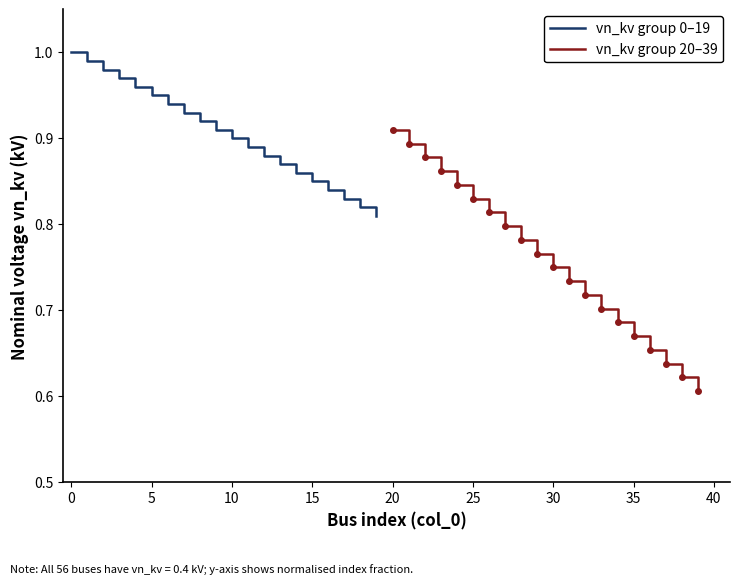

Which series changed the most between 9 and 16?

vn_kv group 20–39